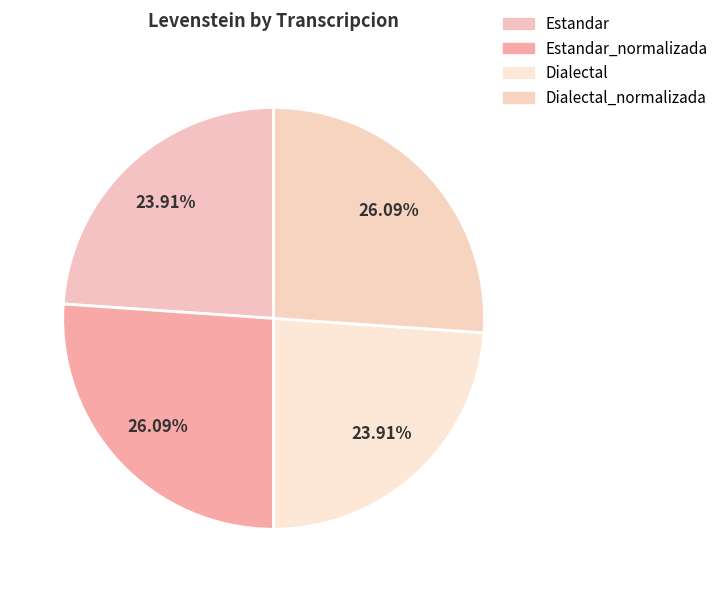

To the nearest percent, what portion does Estandar_normalizada represent?

26%